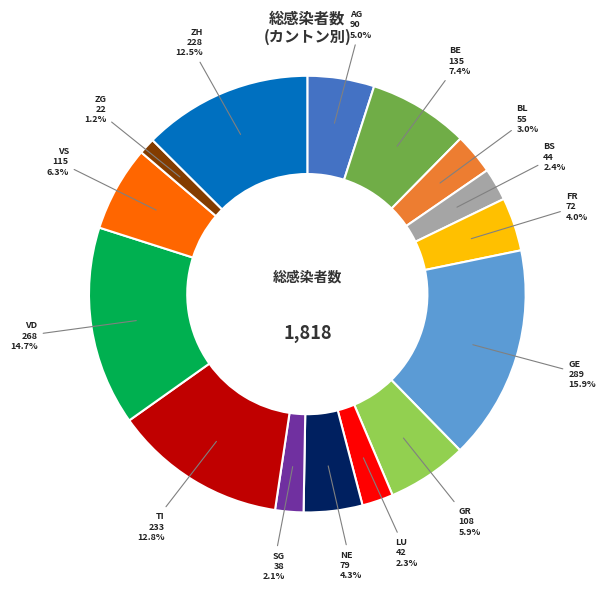

Does any single category account for the majority?

No